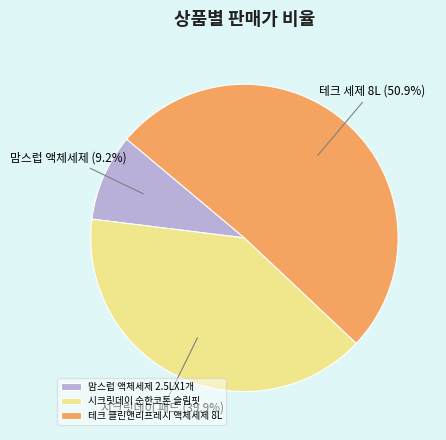

Which category has the smallest portion of the pie?

맘스럽 액체세제 2.5LX1개